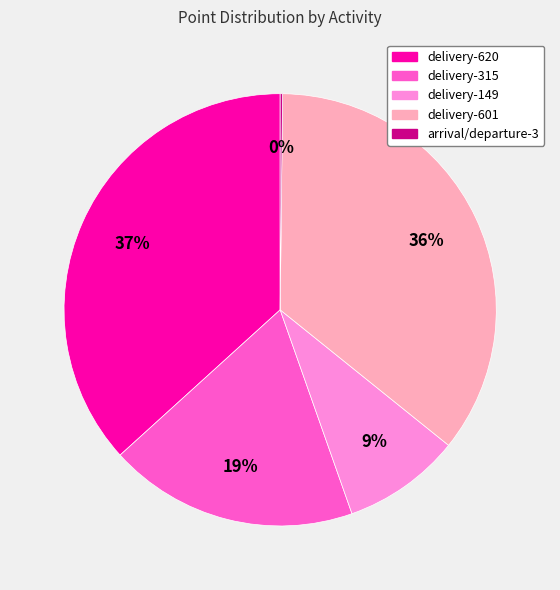

What percentage is the delivery-620 slice, to the nearest percent?

37%